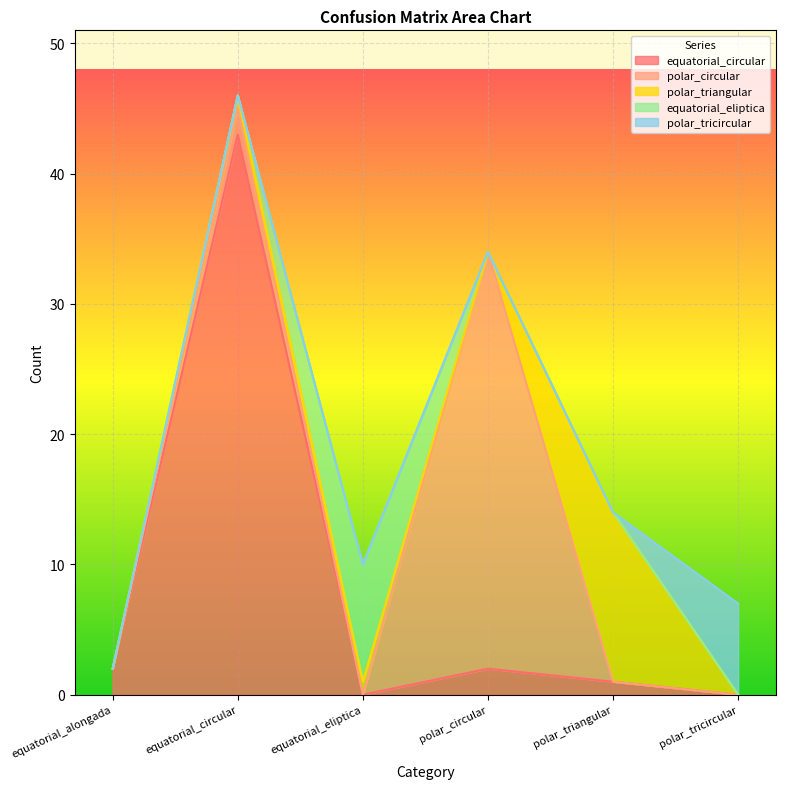

How many polar_tricircular values are between 0 and 1?

5